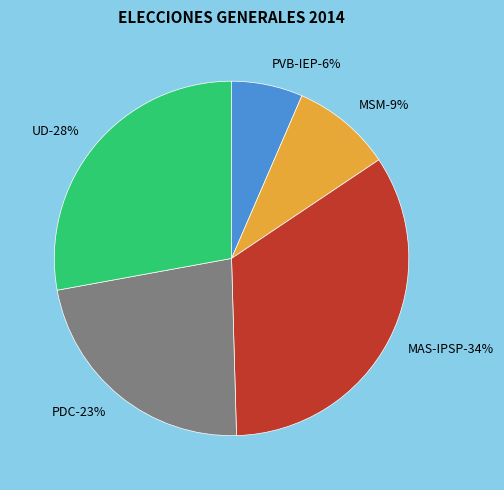

What percentage do MSM and UD together represent?

37.0%